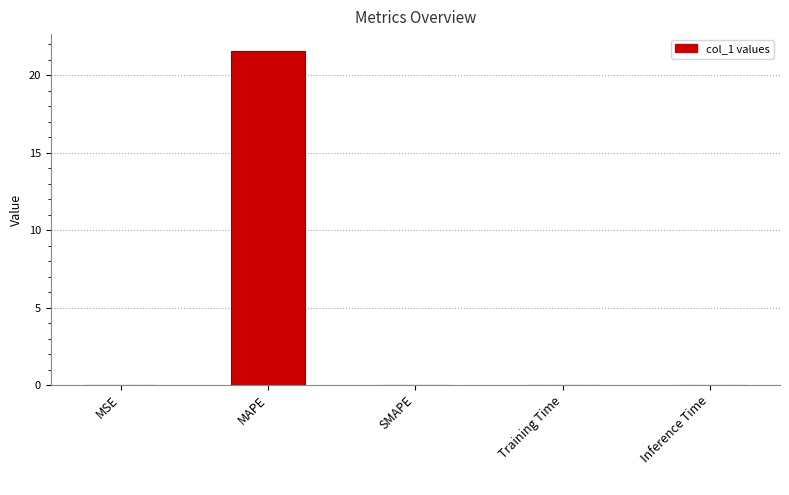

Does the chart contain stacked bars?

No